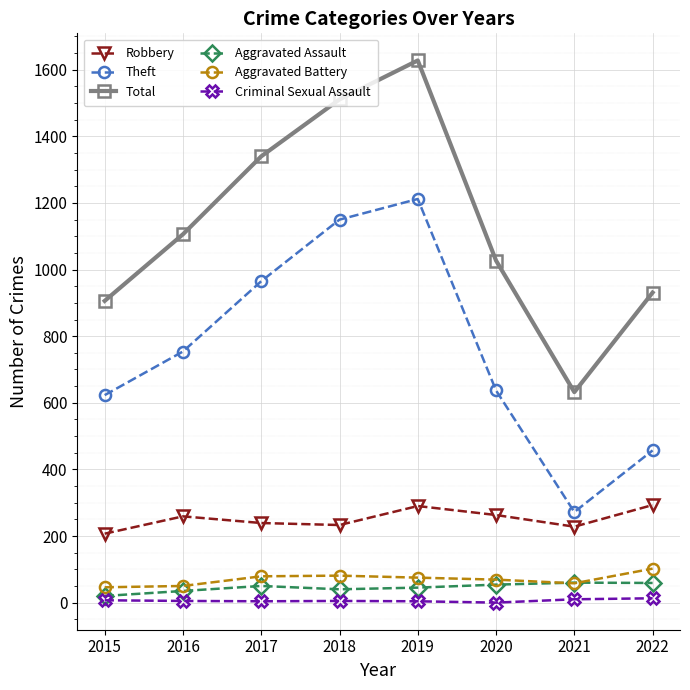

Rank the series by their maximum value, from lowest to highest.

Criminal Sexual Assault, Aggravated Assault, Aggravated Battery, Robbery, Theft, Total